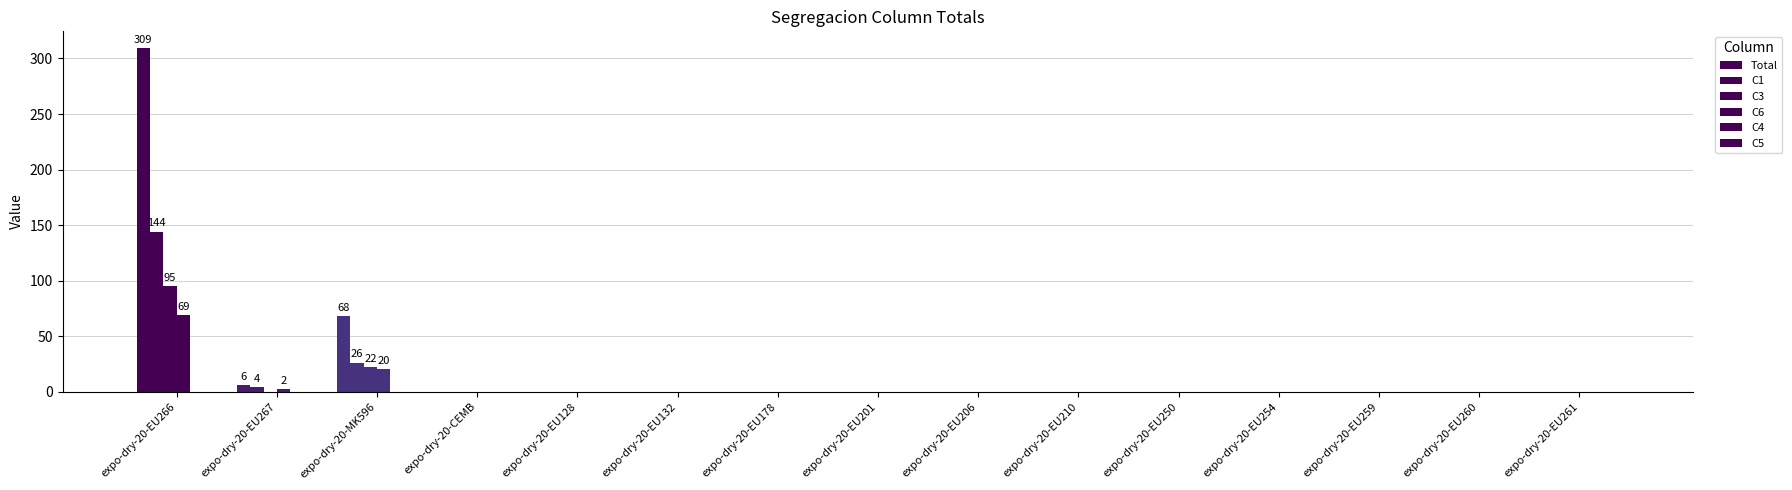

What is the label of the 11th bar from the left?

expo-dry-20-EU250